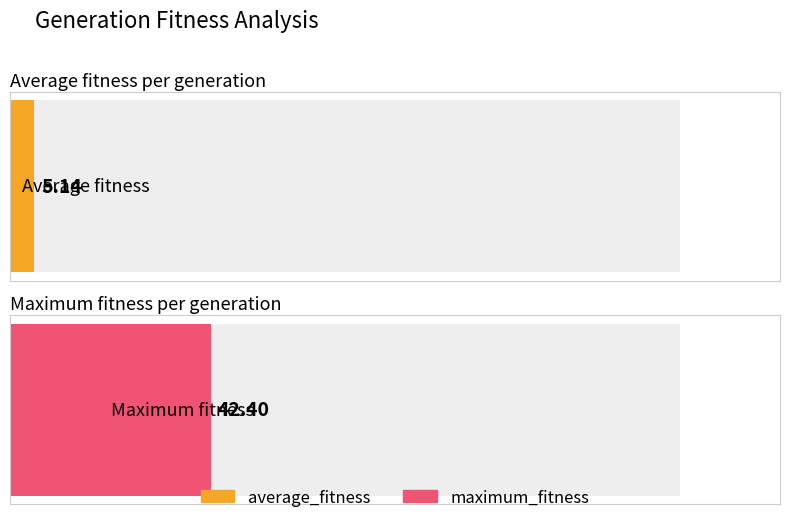

Which series changed the most between 4 and 5?

average_fitness